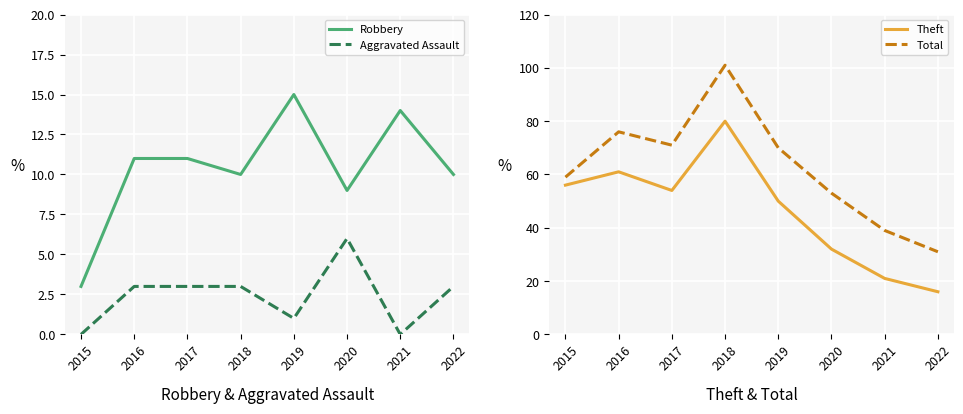

What is the difference between the second highest and second lowest values in the Total series?

37